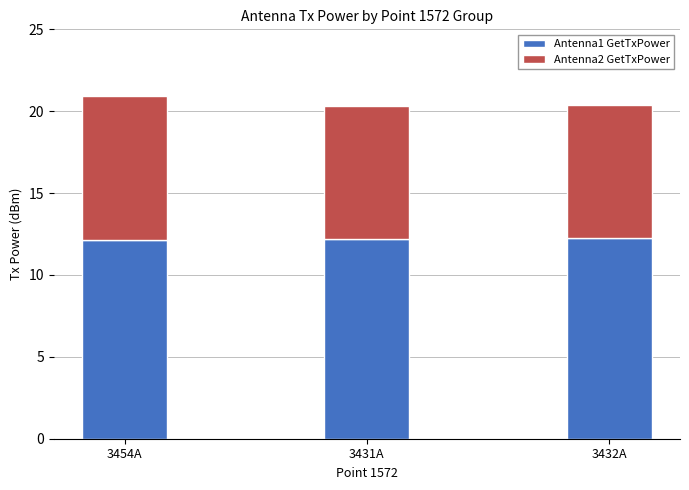

How many bars are there in total?

3